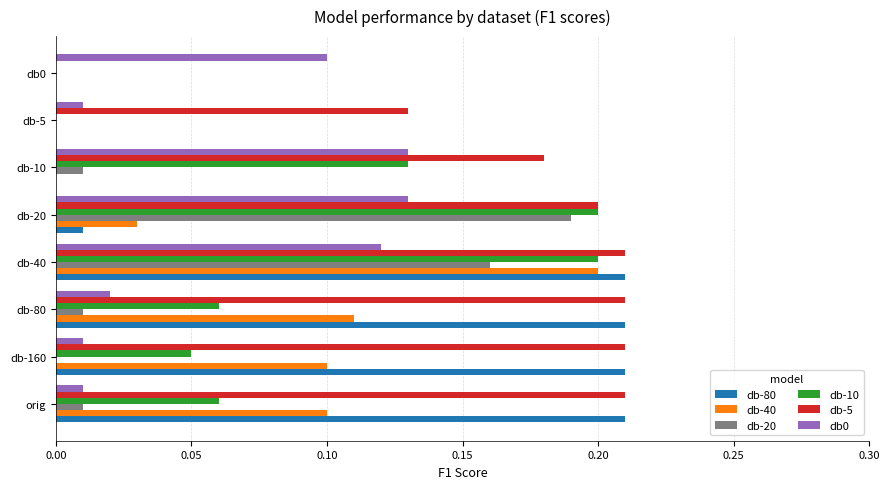

What is the sum of all db-20 values?

0.4